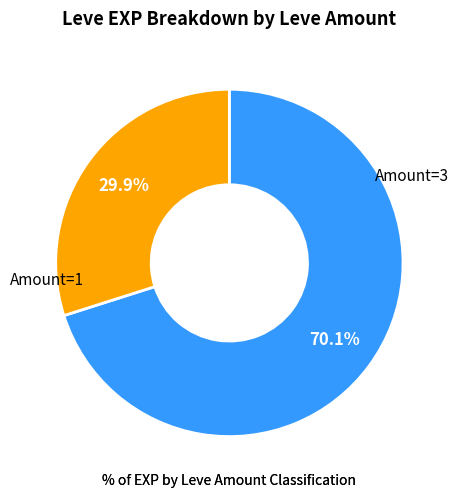

Is there any slice that represents more than half of the pie?

Yes